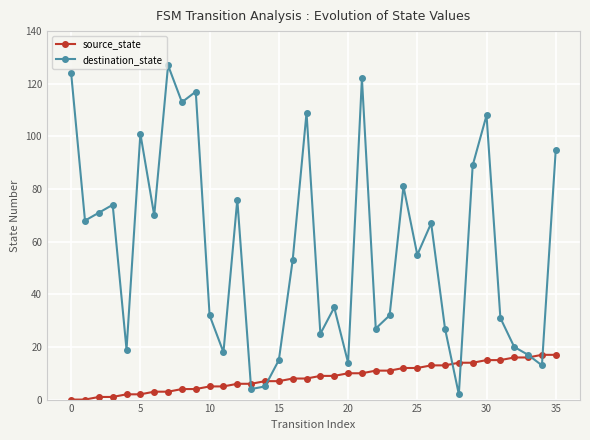

List the series in order of their overall mean, highest first.

destination_state, source_state